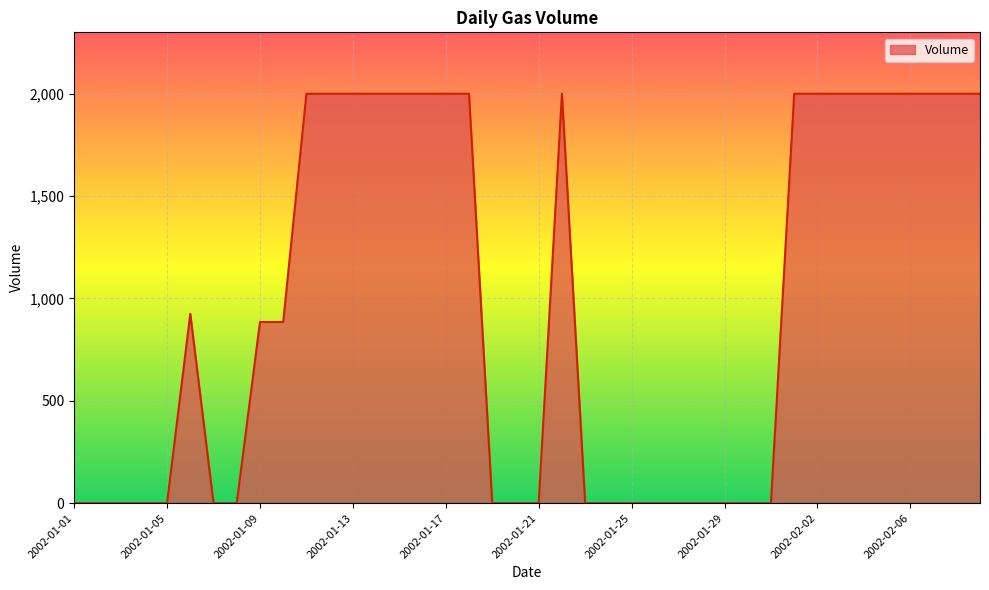

What is the greatest value displayed?

2000